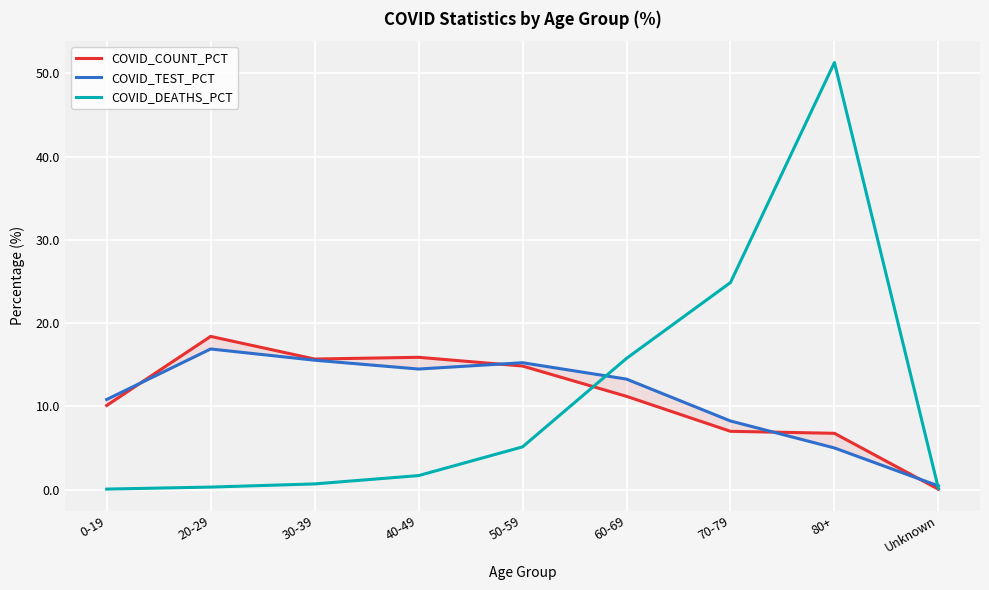

Reading right to left, extract all data points from this chart.

COVID_COUNT_PCT: Unknown=0.1	80+=6.8	70-79=7.0	60-69=11.2	50-59=14.8	40-49=15.9	30-39=15.7	20-29=18.4	0-19=10.1
COVID_TEST_PCT: Unknown=0.5	80+=5.0	70-79=8.2	60-69=13.3	50-59=15.2	40-49=14.5	30-39=15.6	20-29=16.9	0-19=10.8
COVID_DEATHS_PCT: Unknown=0.1	80+=51.3	70-79=24.9	60-69=15.8	50-59=5.1	40-49=1.7	30-39=0.7	20-29=0.3	0-19=0.1